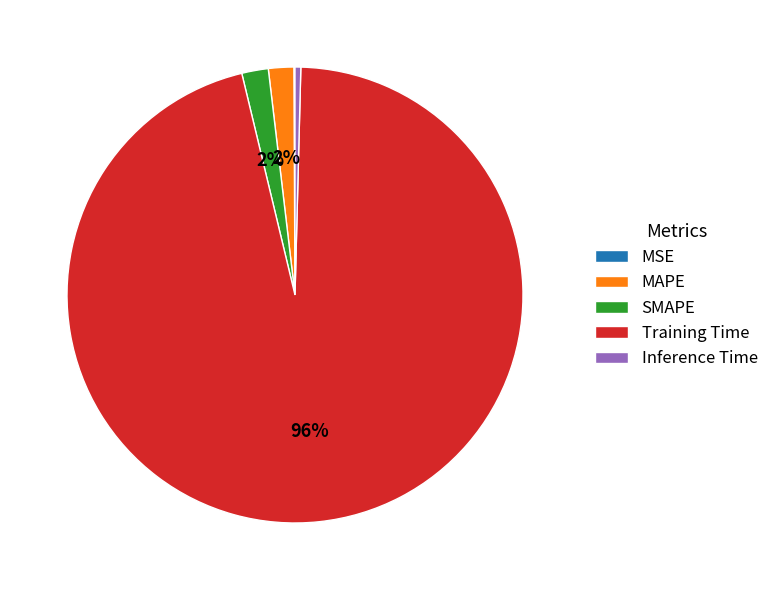

To the nearest percent, what portion does SMAPE represent?

2%